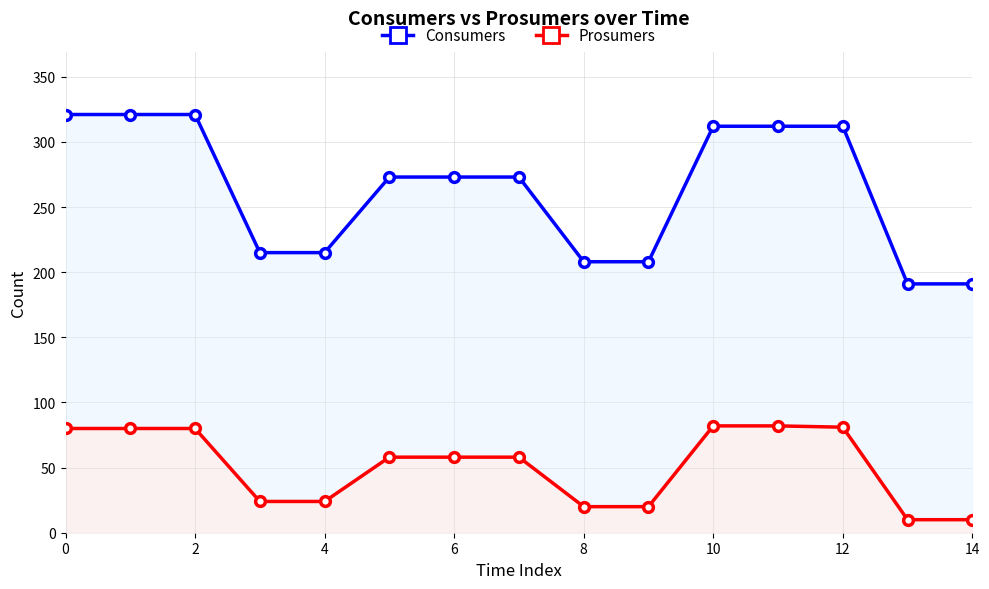

What is the maximum value shown in the chart?

321